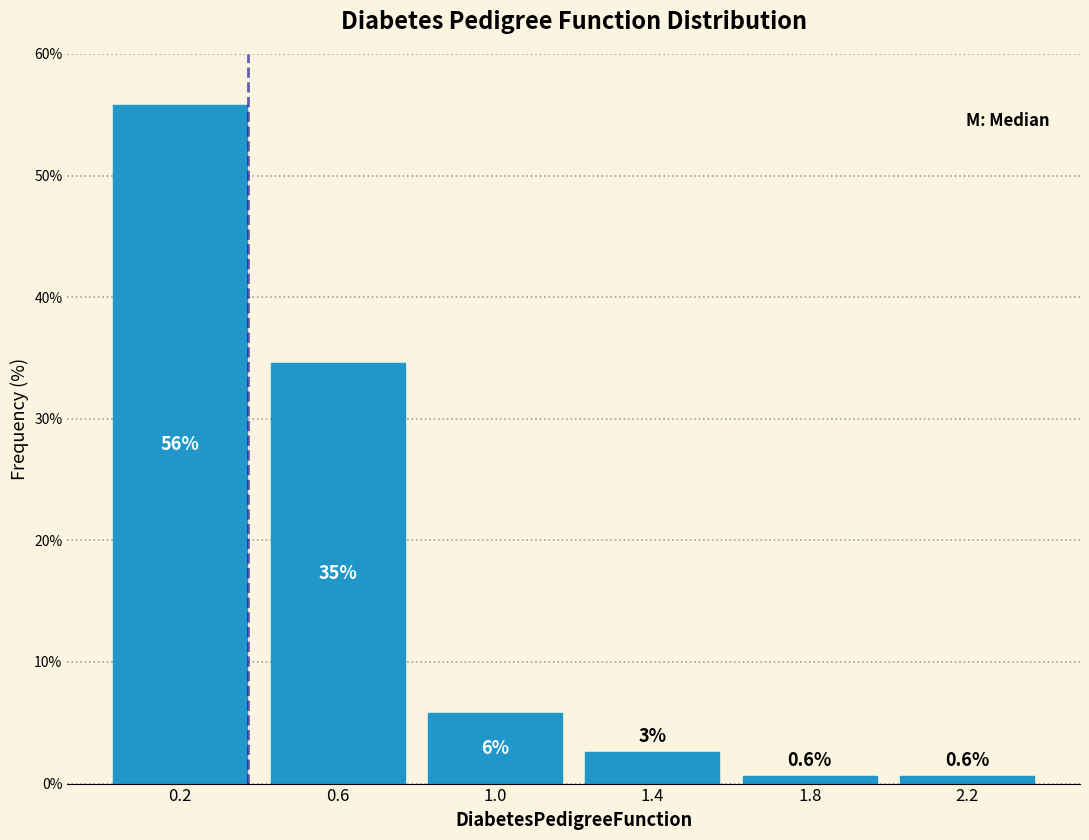

Over which range of the x-axis is the bar tallest?

0.0 to 0.4